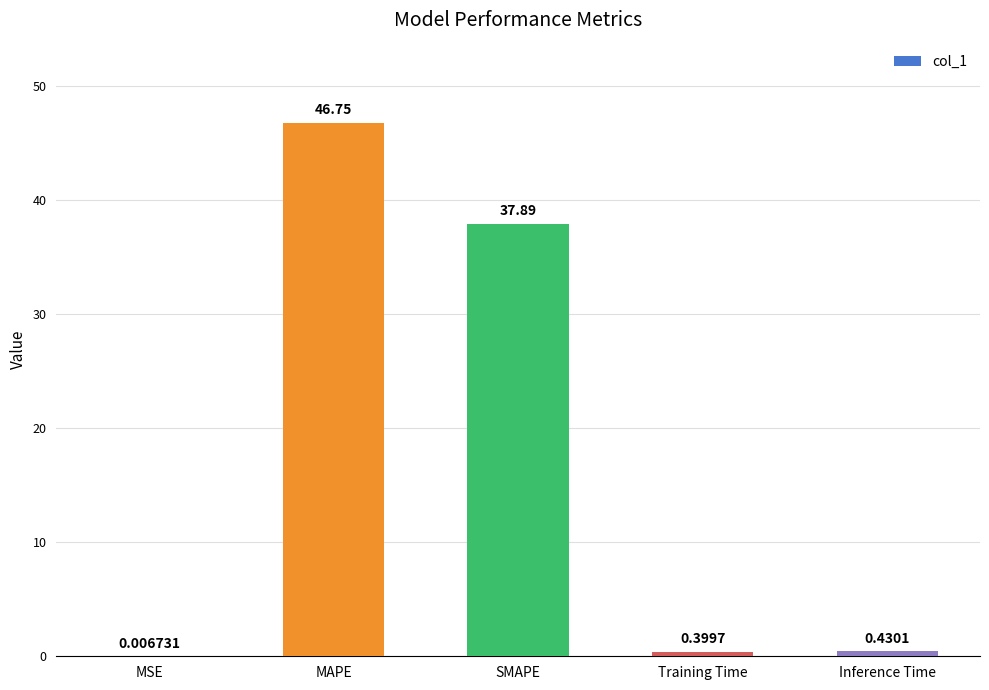

Where is the data nearest to the value 23?

SMAPE